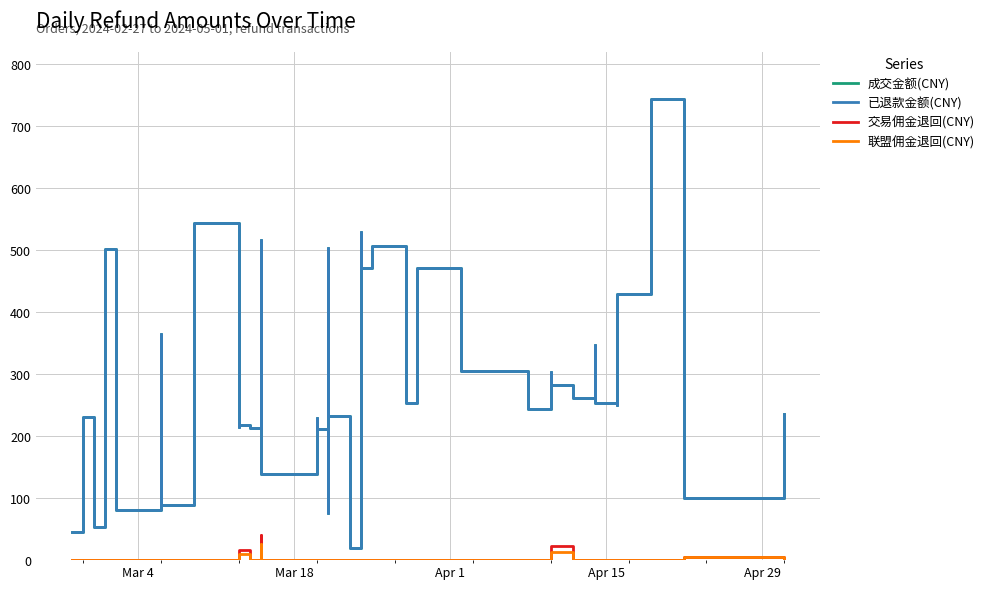

What is the maximum value shown in the chart?

742.9